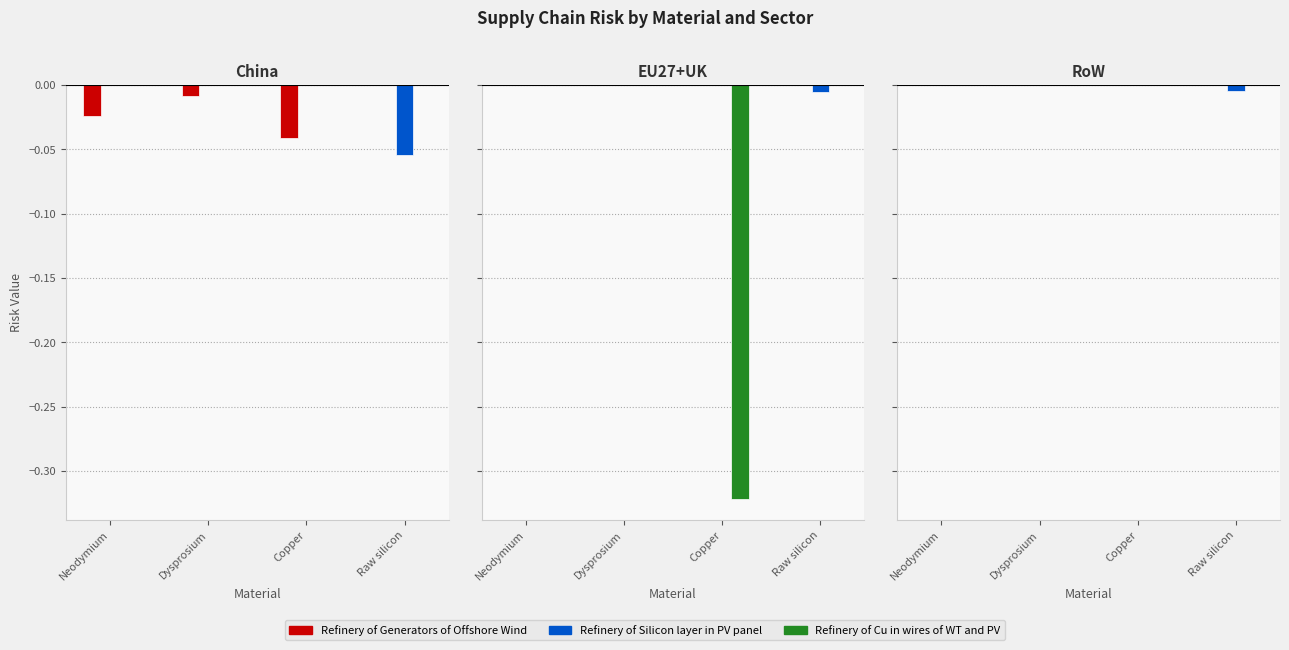

Between Neodymium and Raw silicon, which series saw the biggest shift?

Refinery of Silicon layer in PV panel